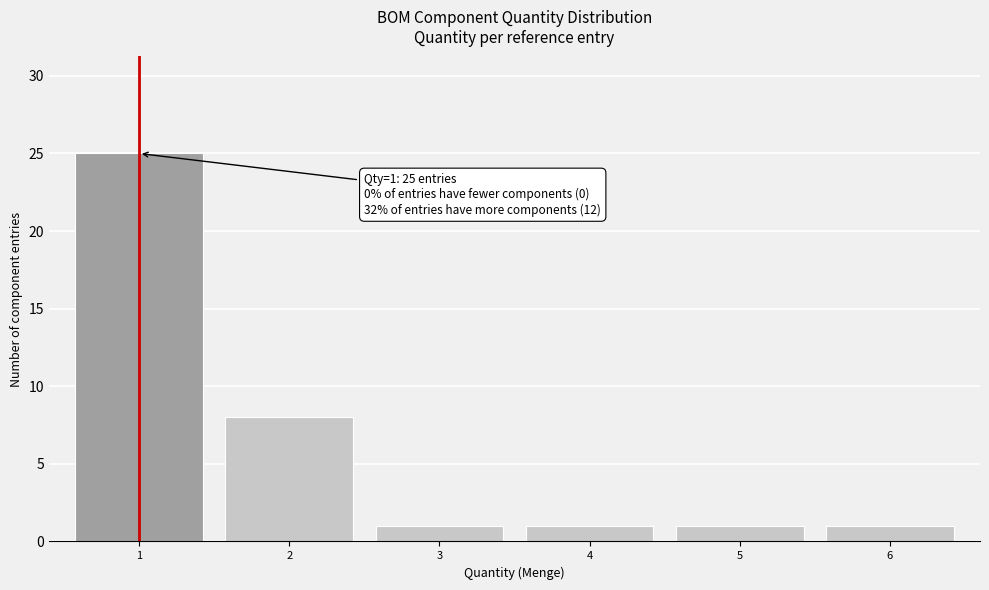

Reading left to right, list all the values displayed in this chart.

1=25	2=8	3=1	4=1	5=1	6=1